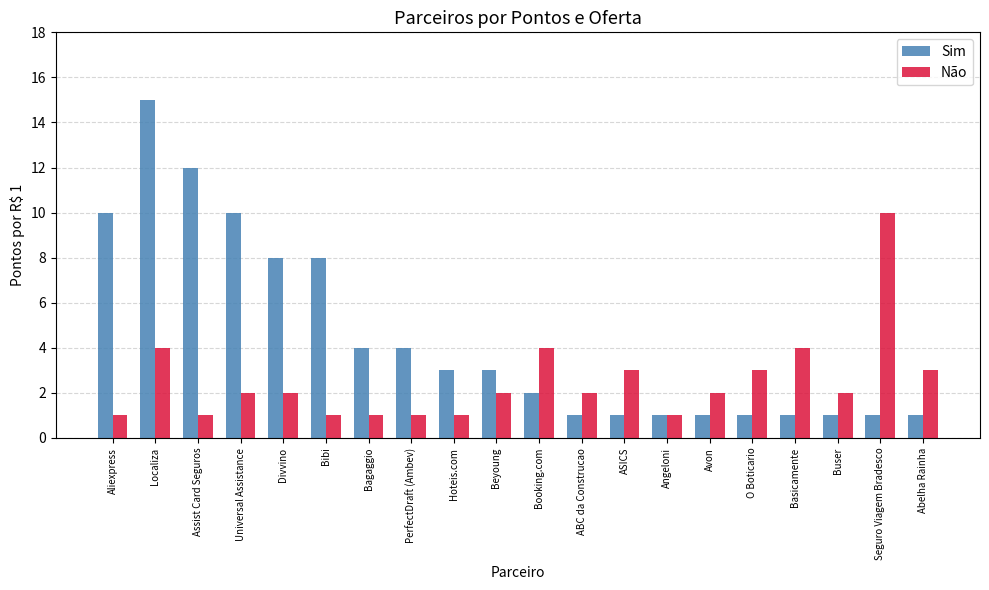

Which series changed the most between Bibi and Angeloni?

Sim